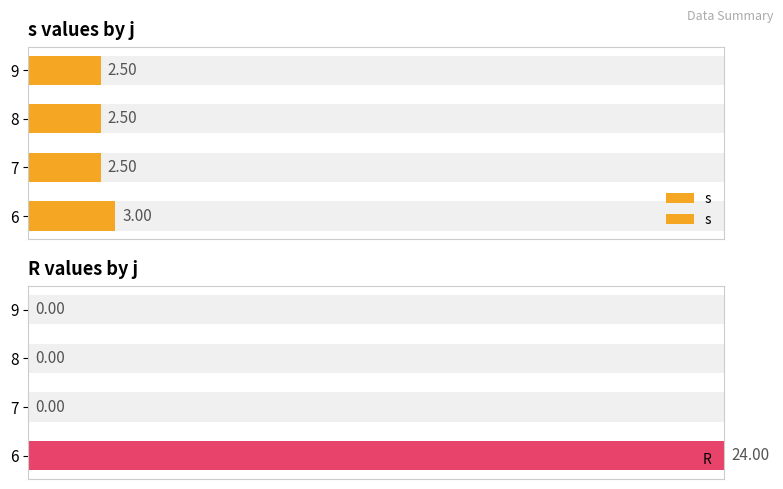

How many groups of bars are there?

4